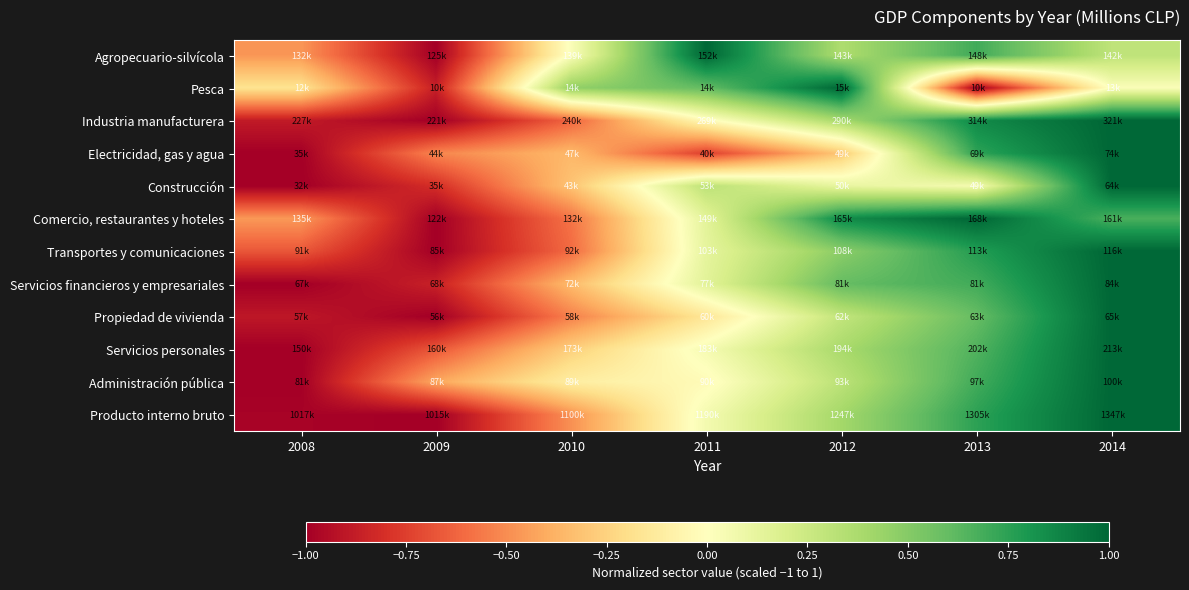

Which has a higher value, 2012 or 2014?

2012